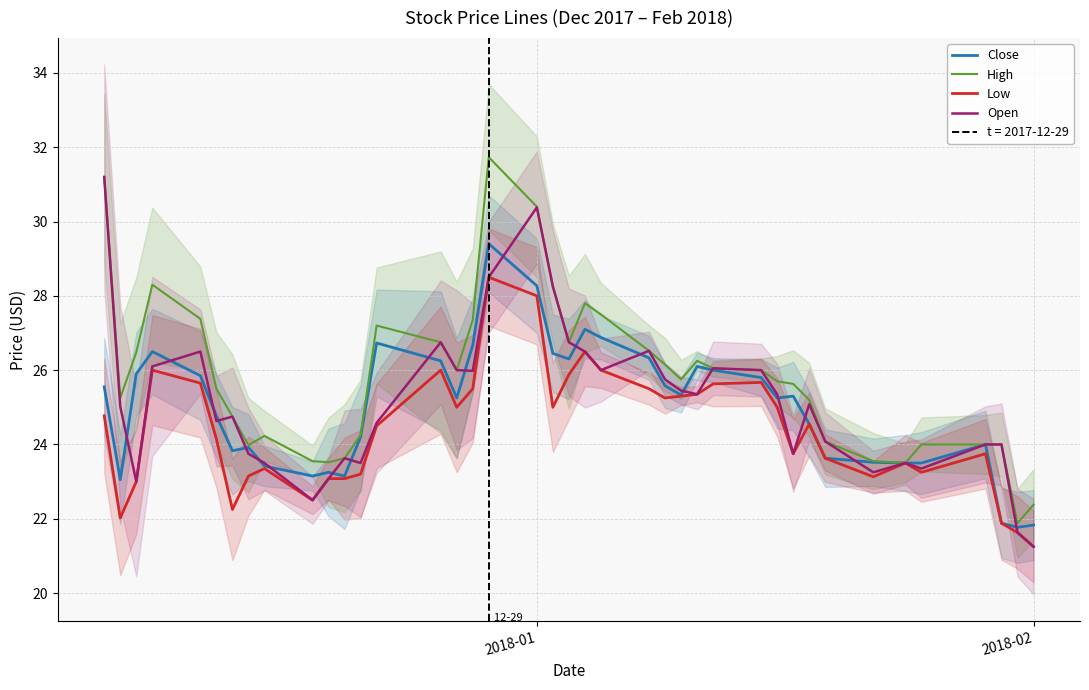

What is the maximum value shown in the chart?

31.7